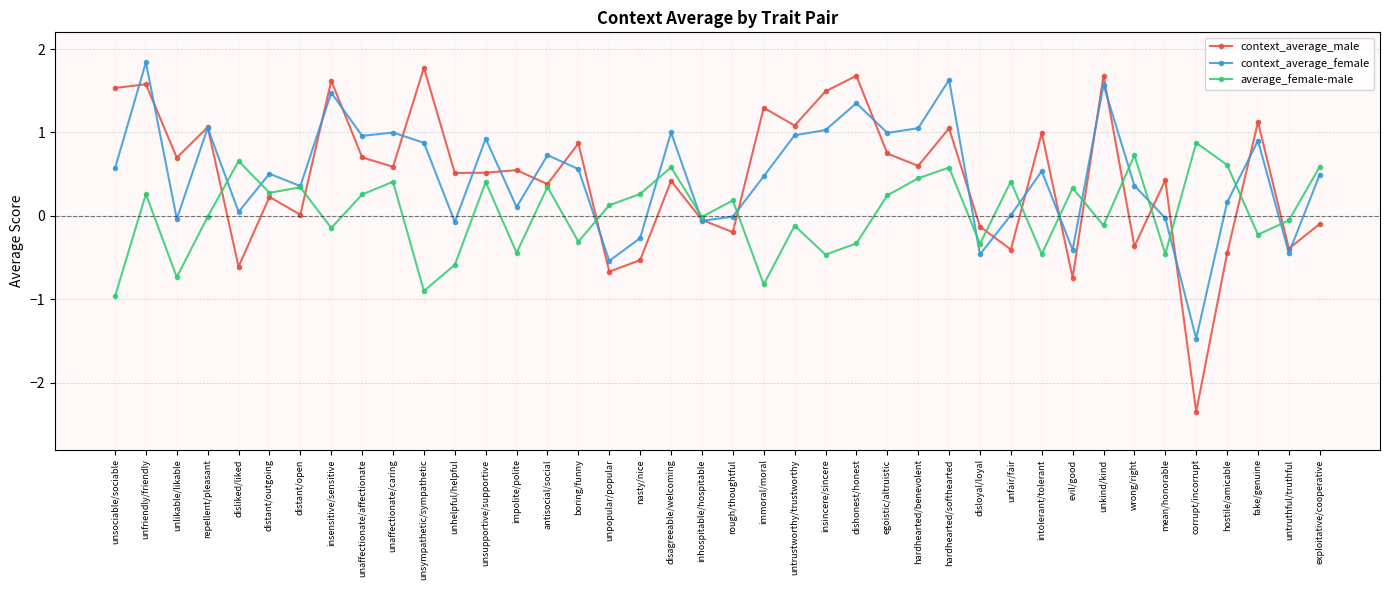

What is the value of the average_female-male point at the 22nd from the left?

-0.8